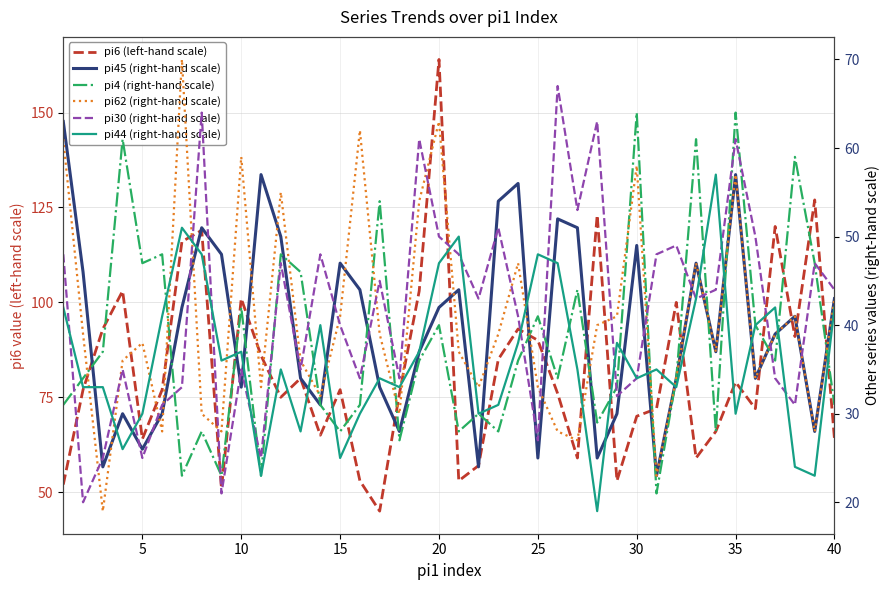

Which series has the largest total across all categories?

pi6 (left-hand scale)